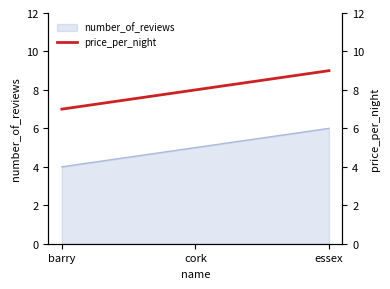

What is the maximum value shown in the chart?

9